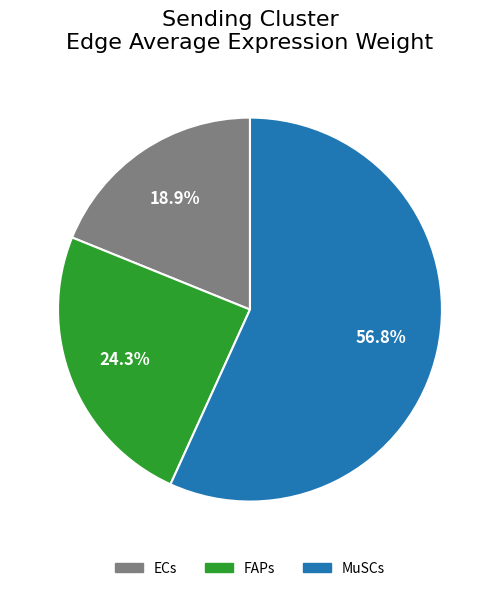

Is ECs the majority of the pie?

No